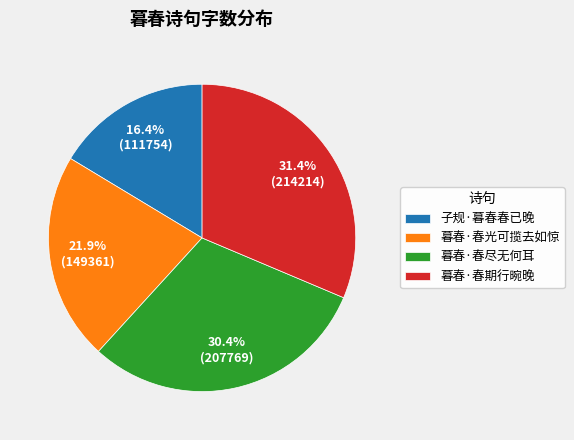

What percentage is the 暮春·春期行晼晚 slice, to the nearest percent?

31%